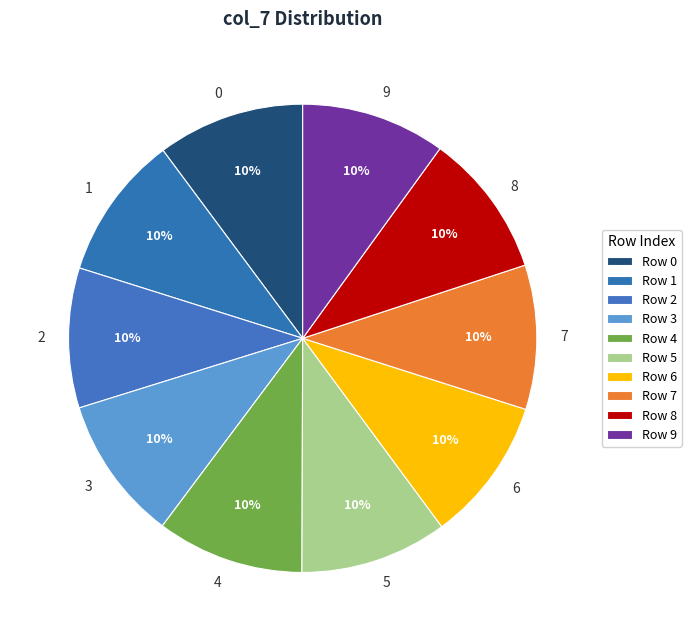

What is the ratio of the value at 3 to the value at 0?

1.0